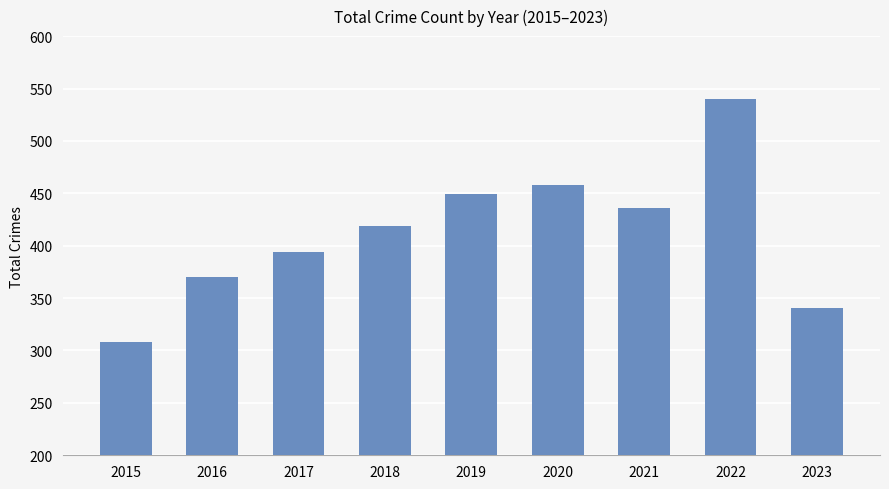

How many series are shown in this chart?

1